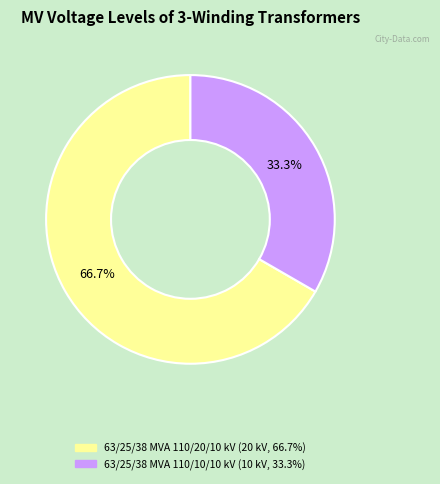

The 63/25/38 MVA 110/20/10 kV slice represents 67% of the pie. True or false?

True